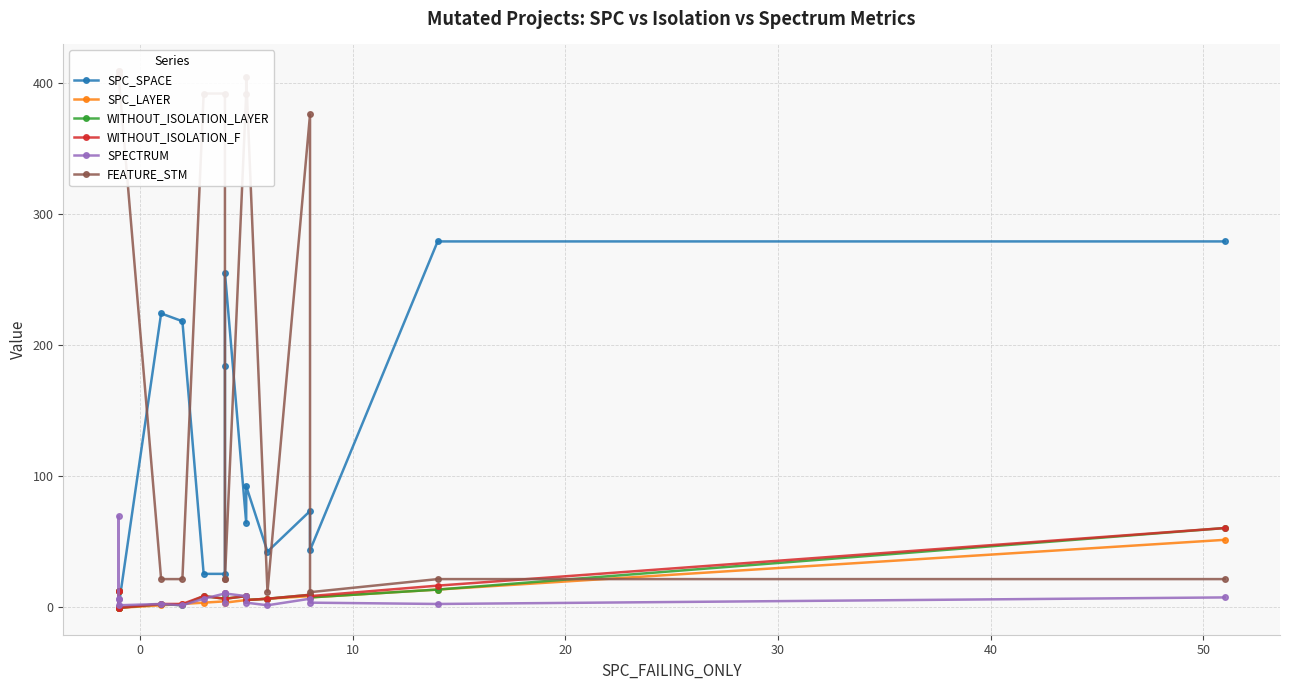

Is this an area chart (filled region under the line)?

No